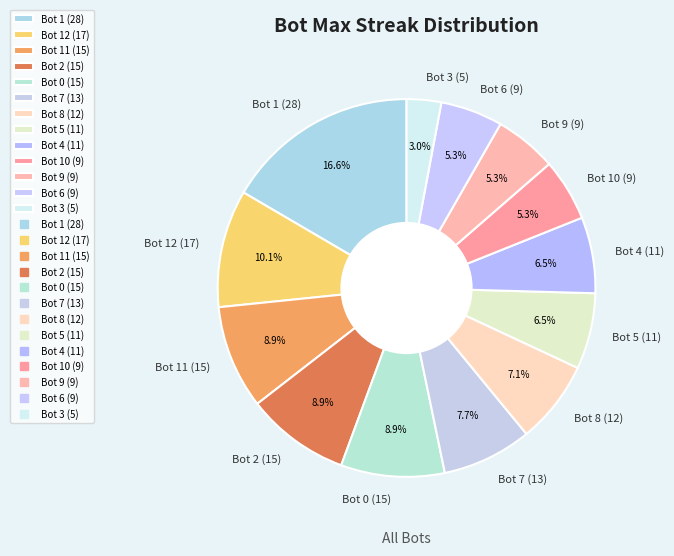

To the nearest percent, what percentage of the pie is Bot 0 (15)?

9%